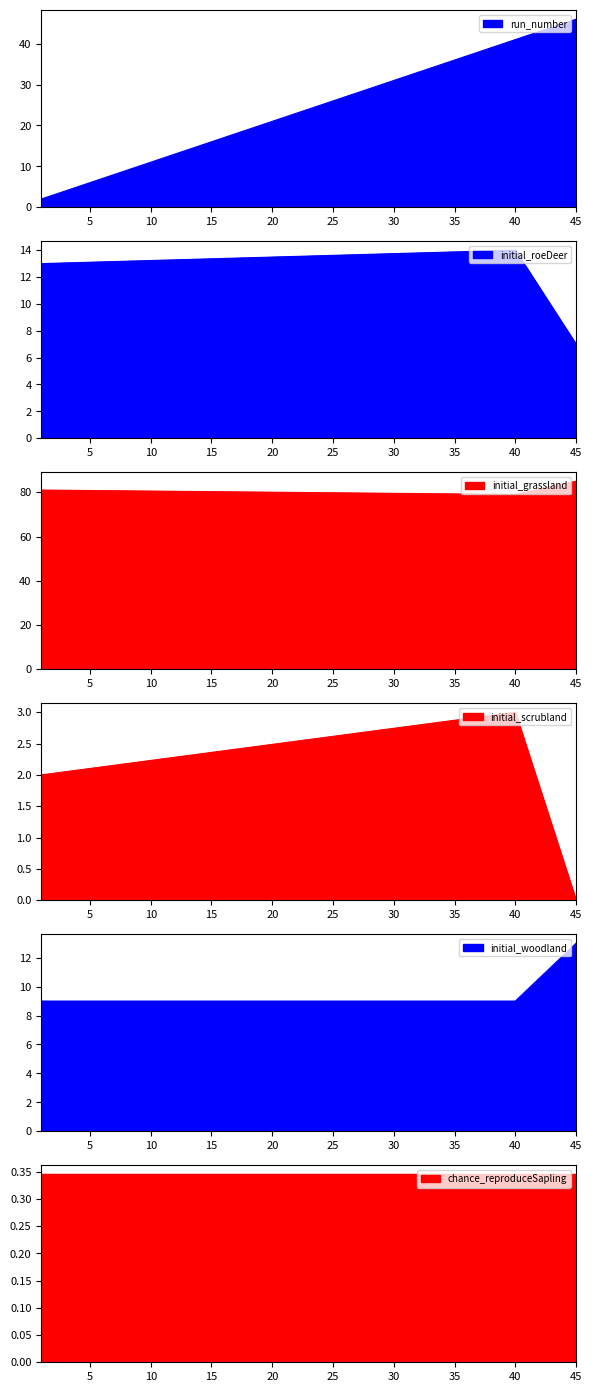

Which series has the largest range (max minus min)?

run_number